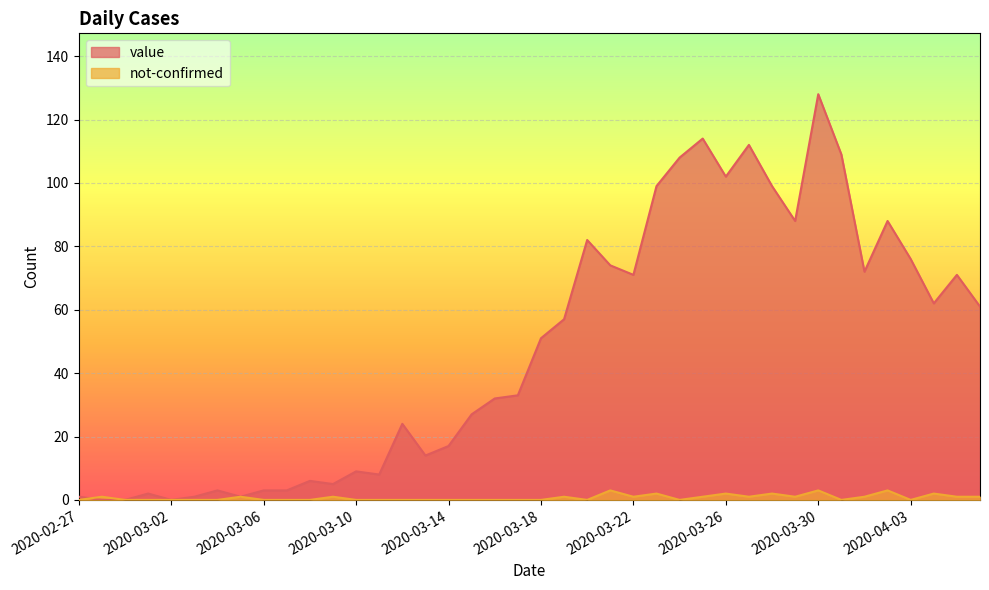

What is the sum of the not-confirmed values at 2020-03-06 and 2020-04-06?

1